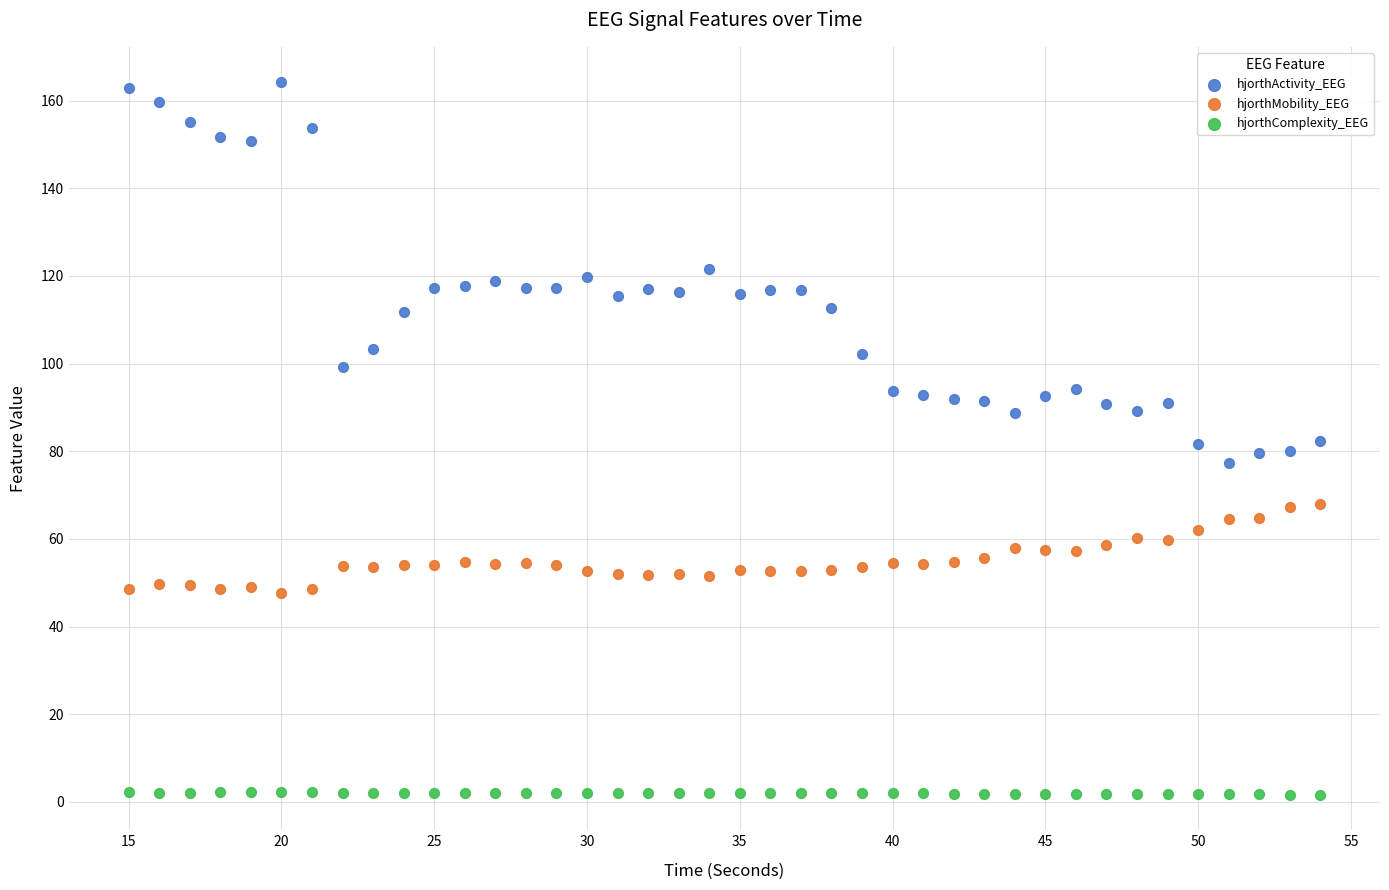

Which series contains the lowest Y value?

hjorthComplexity_EEG